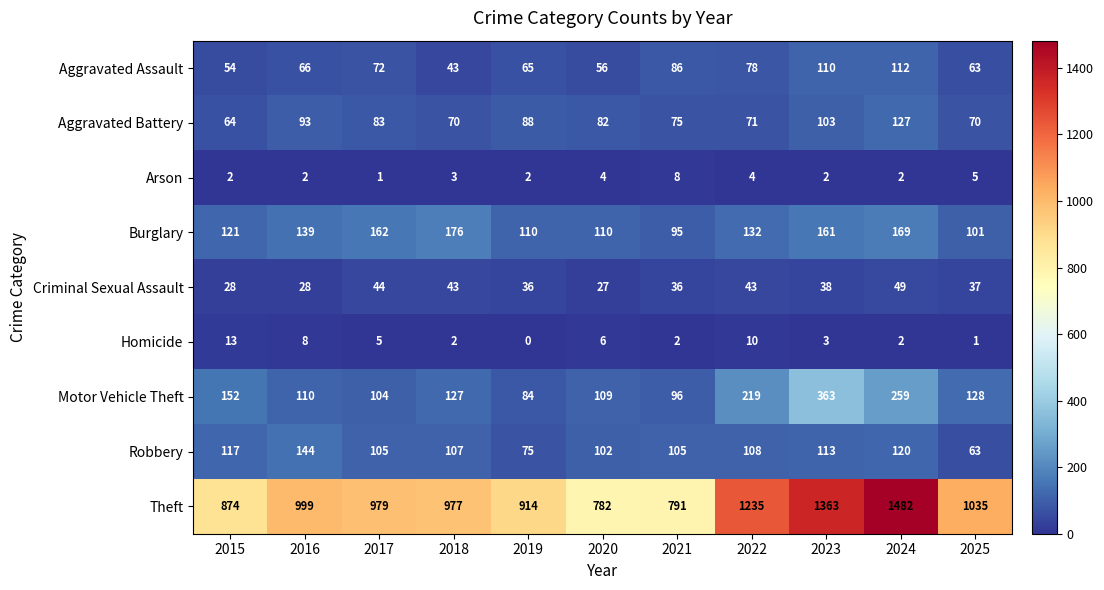

At which label does Burglary reach its minimum?

2021